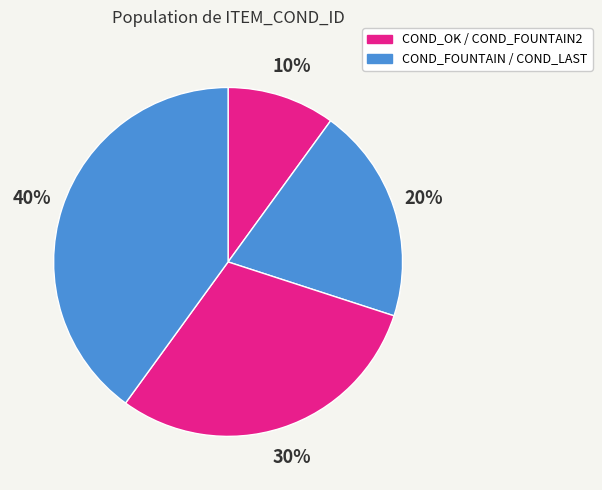

What is the largest slice in the pie chart?

COND_LAST